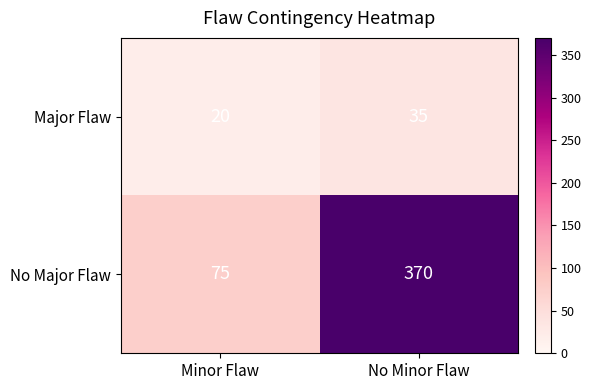

Reading left to right, transcribe all the data shown in this chart.

Major Flaw: Minor Flaw=20	No Minor Flaw=35
No Major Flaw: Minor Flaw=75	No Minor Flaw=370